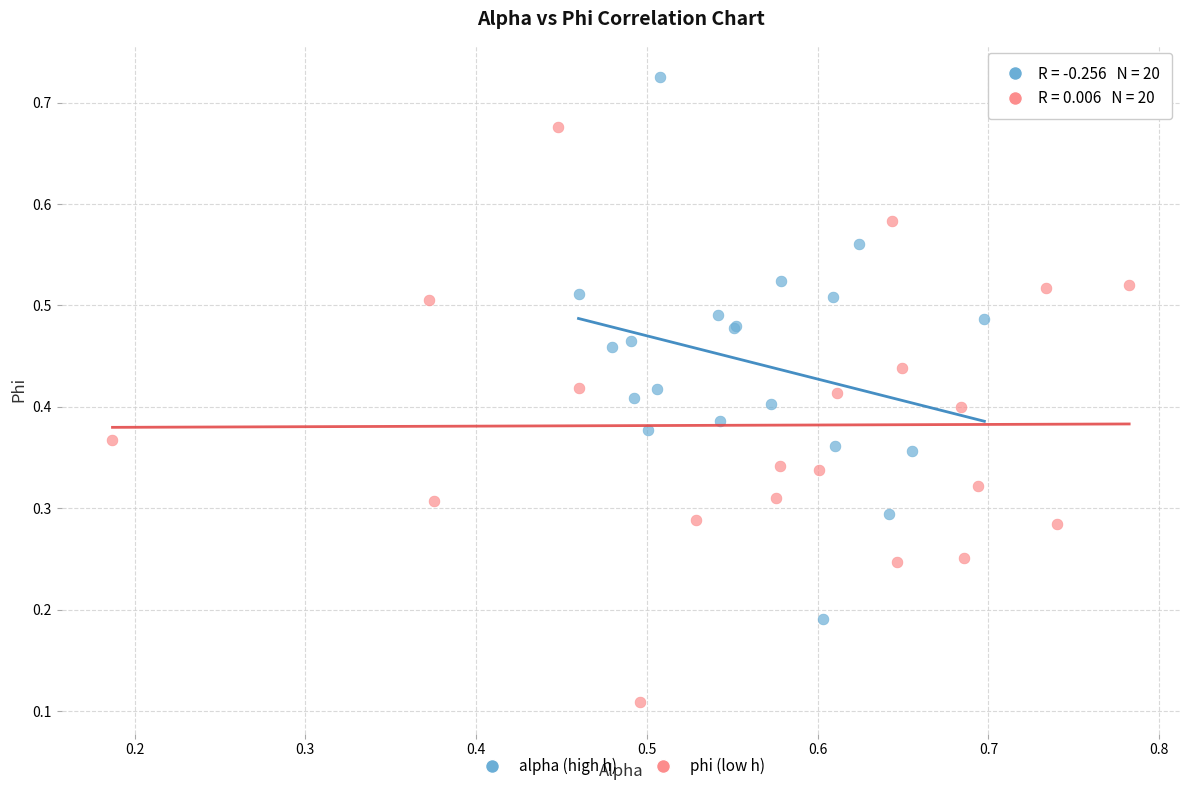

Which series contains the lowest Y value?

phi (low h)